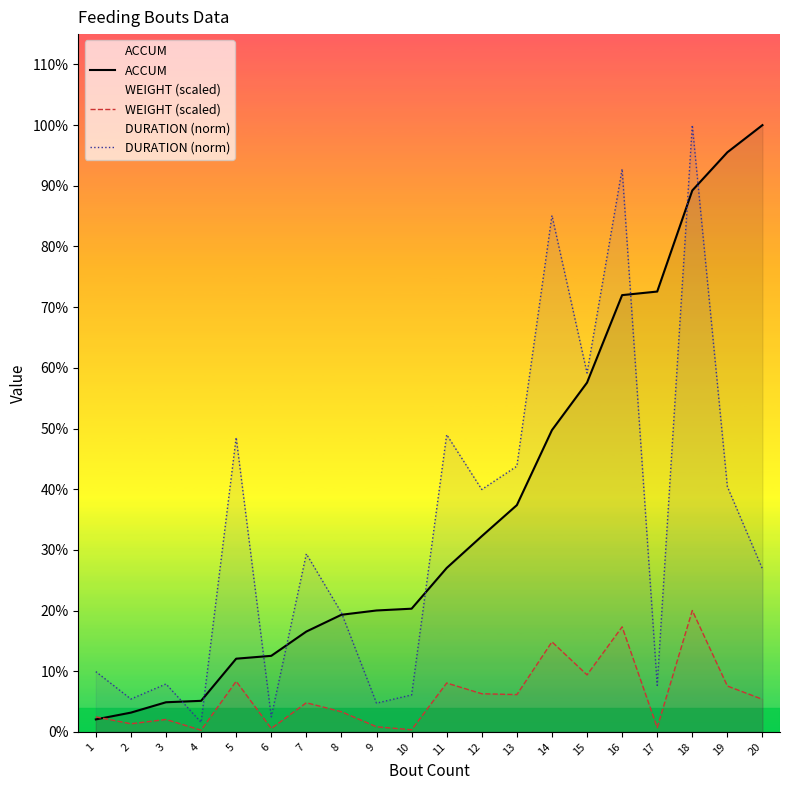

Which series has the widest spread of values?

DURATION (norm)